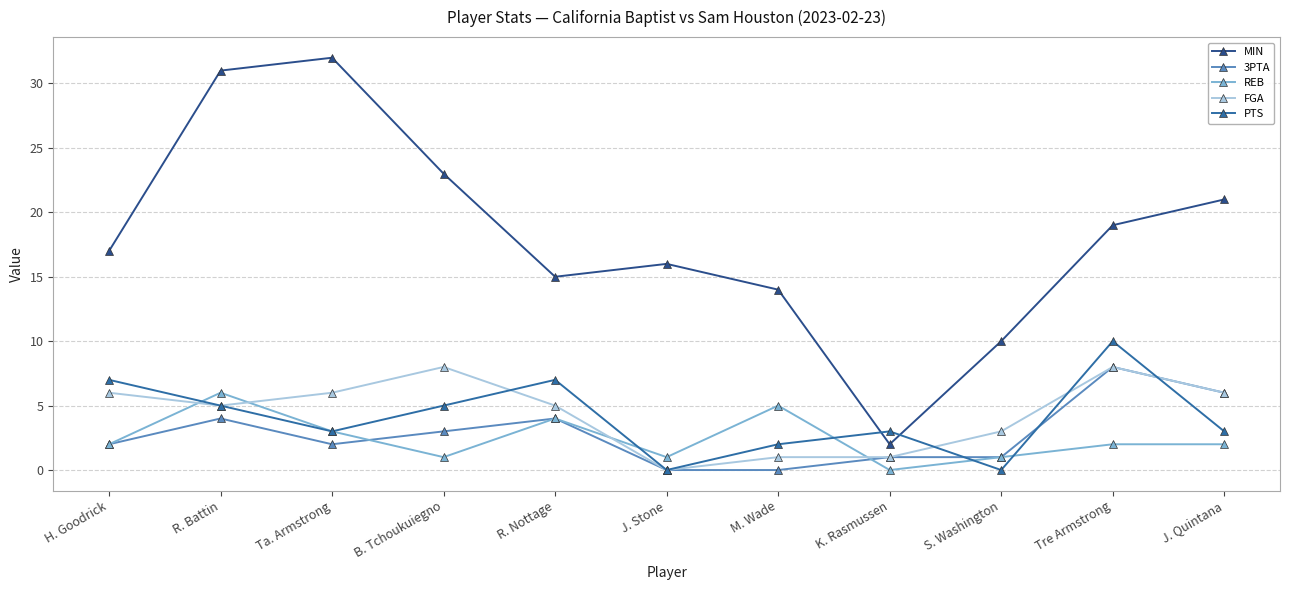

Reading left to right, list all the values displayed in this chart.

MIN: H. Goodrick=17	R. Battin=31	Ta. Armstrong=32	B. Tchoukuiegno=23	R. Nottage=15	J. Stone=16	M. Wade=14	K. Rasmussen=2	S. Washington=10	Tre Armstrong=19	J. Quintana=21
3PTA: H. Goodrick=2	R. Battin=4	Ta. Armstrong=2	B. Tchoukuiegno=3	R. Nottage=4	J. Stone=0	M. Wade=0	K. Rasmussen=1	S. Washington=1	Tre Armstrong=8	J. Quintana=6
REB: H. Goodrick=2	R. Battin=6	Ta. Armstrong=3	B. Tchoukuiegno=1	R. Nottage=4	J. Stone=1	M. Wade=5	K. Rasmussen=0	S. Washington=1	Tre Armstrong=2	J. Quintana=2
FGA: H. Goodrick=6	R. Battin=5	Ta. Armstrong=6	B. Tchoukuiegno=8	R. Nottage=5	J. Stone=0	M. Wade=1	K. Rasmussen=1	S. Washington=3	Tre Armstrong=8	J. Quintana=6
PTS: H. Goodrick=7	R. Battin=5	Ta. Armstrong=3	B. Tchoukuiegno=5	R. Nottage=7	J. Stone=0	M. Wade=2	K. Rasmussen=3	S. Washington=0	Tre Armstrong=10	J. Quintana=3